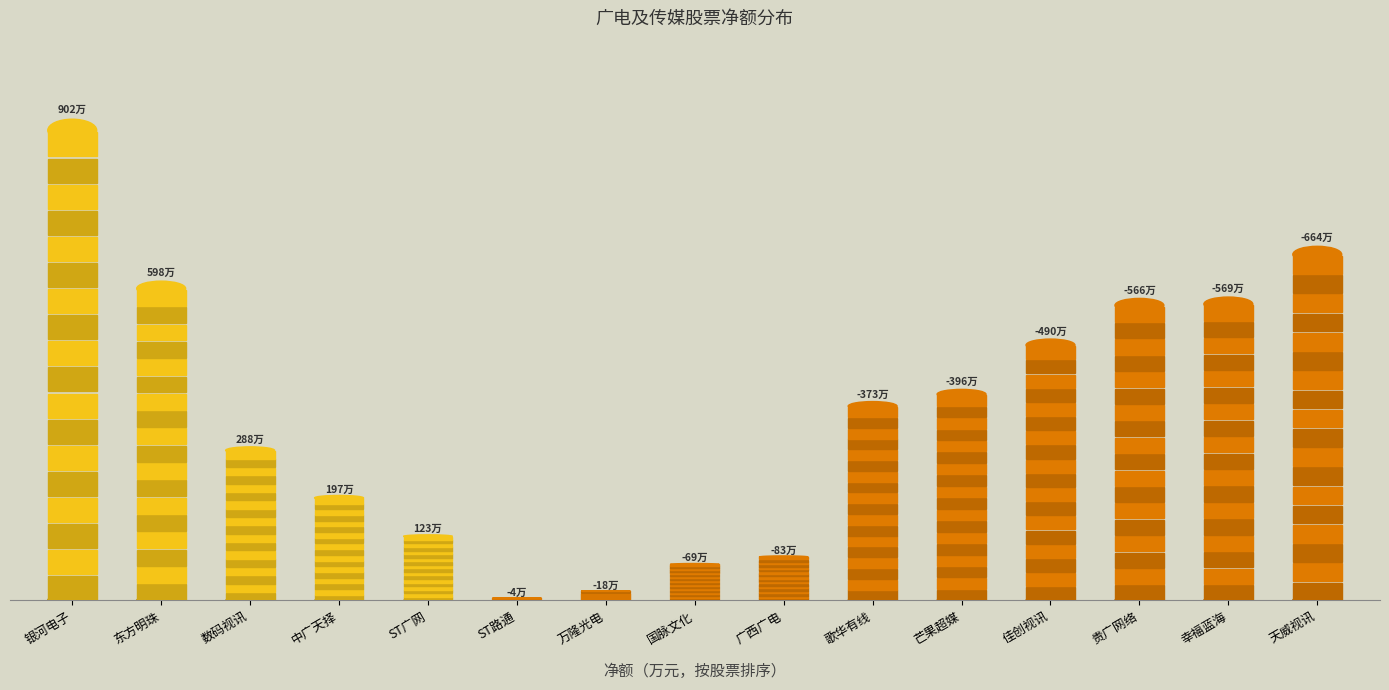

Are the bars horizontal?

No